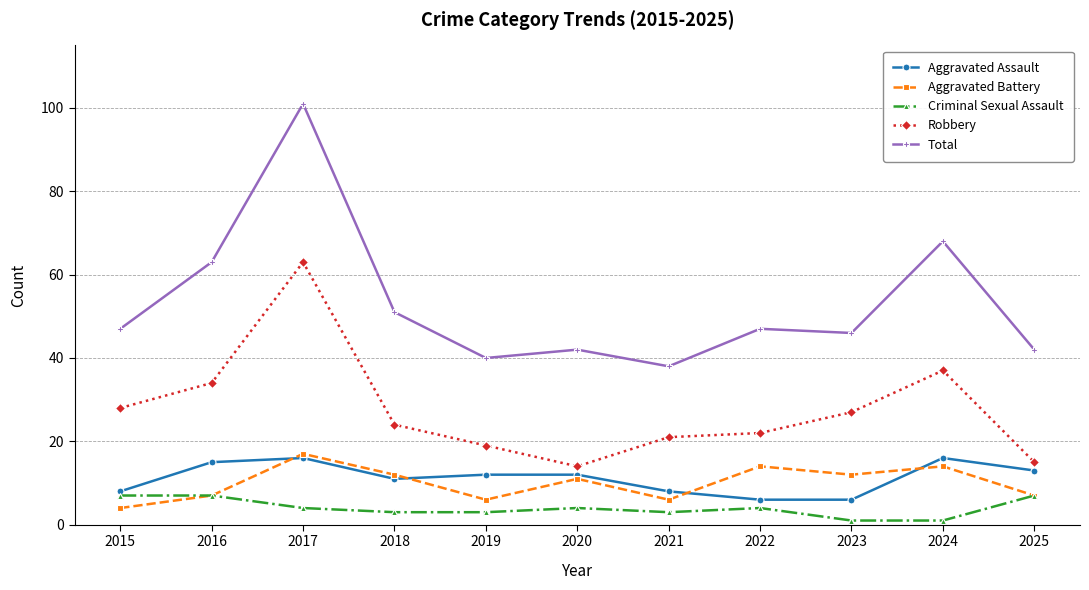

Rank the series at 2023 from lowest to highest value.

Criminal Sexual Assault, Aggravated Assault, Aggravated Battery, Robbery, Total